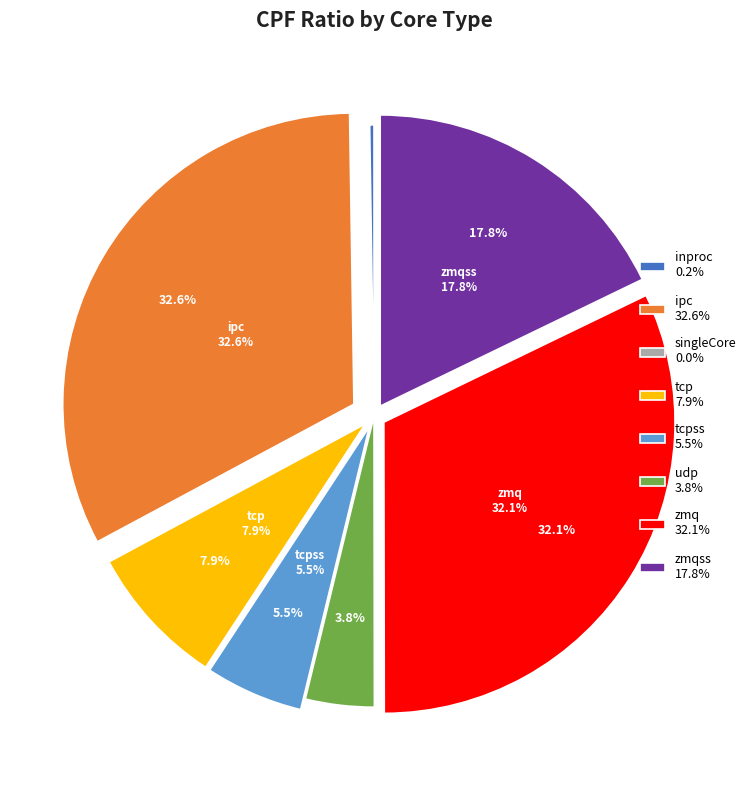

To the nearest percent, what is the difference between the ipc and tcp slice percentages?

25%